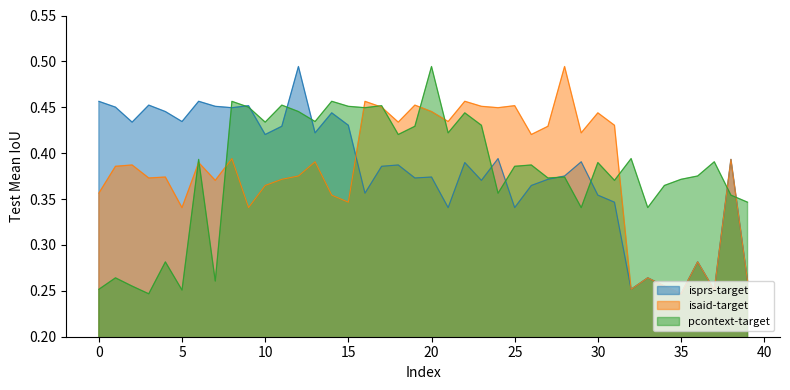

What is the total value across all series at 24?

1.2